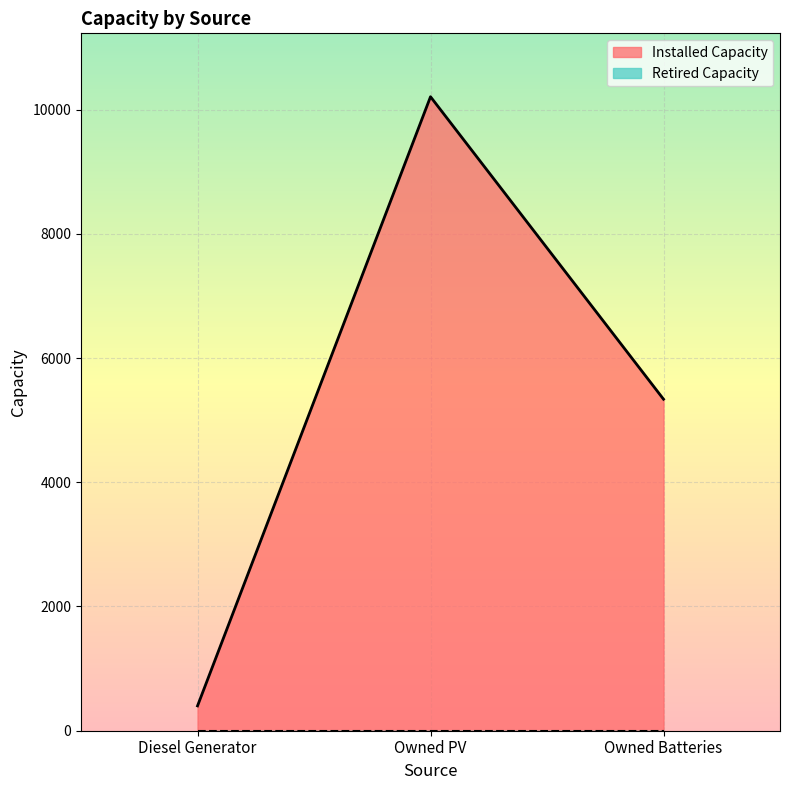

What position from the right is Owned Batteries?

1